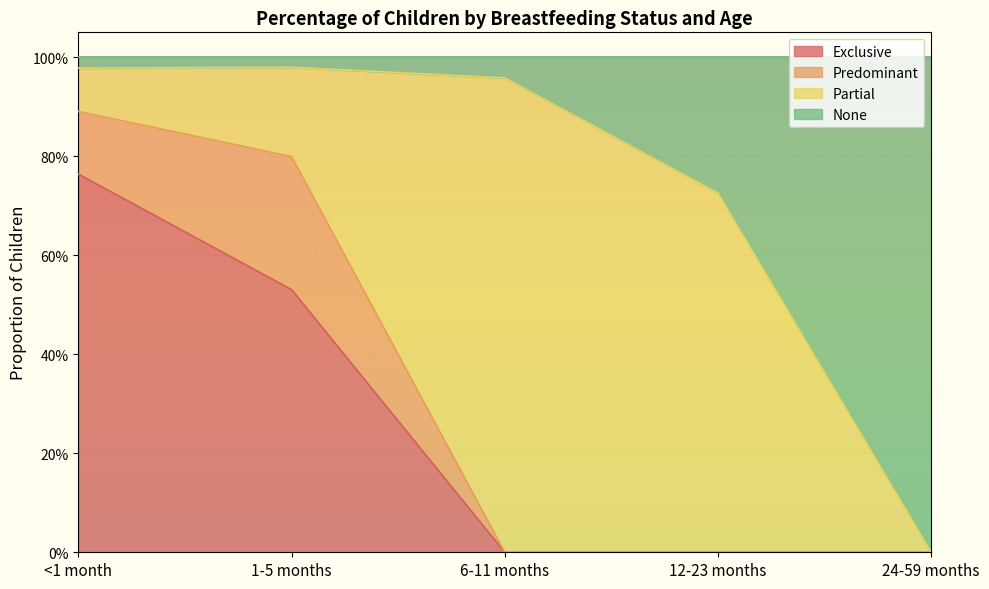

True or false: Exclusive has more than 0 interior local peaks.

False